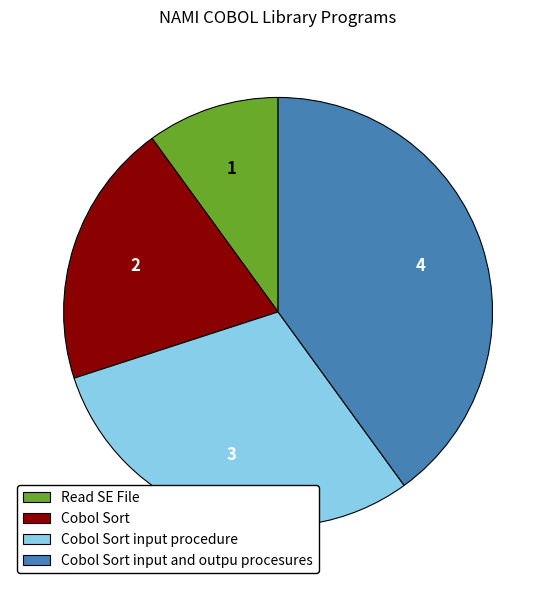

Is the sum of Cobol Sort input procedure and Read SE File greater than half?

No